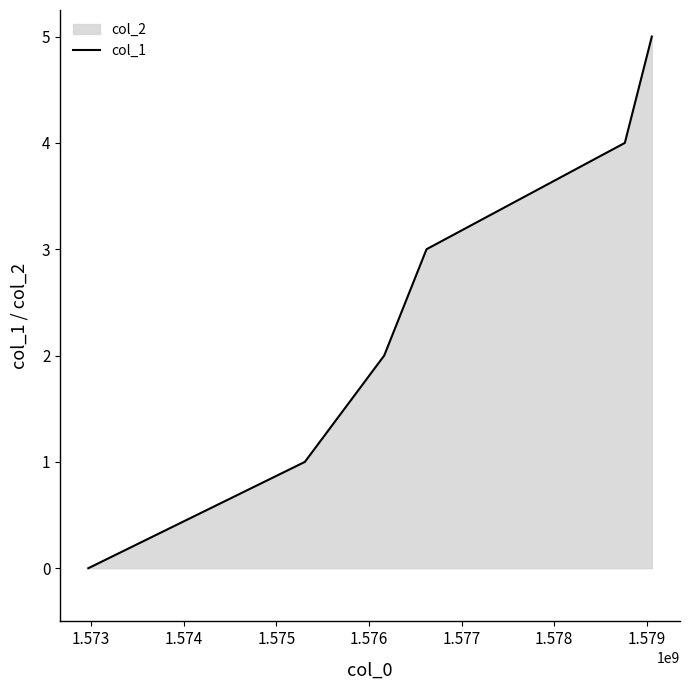

How many values are above zero?

5